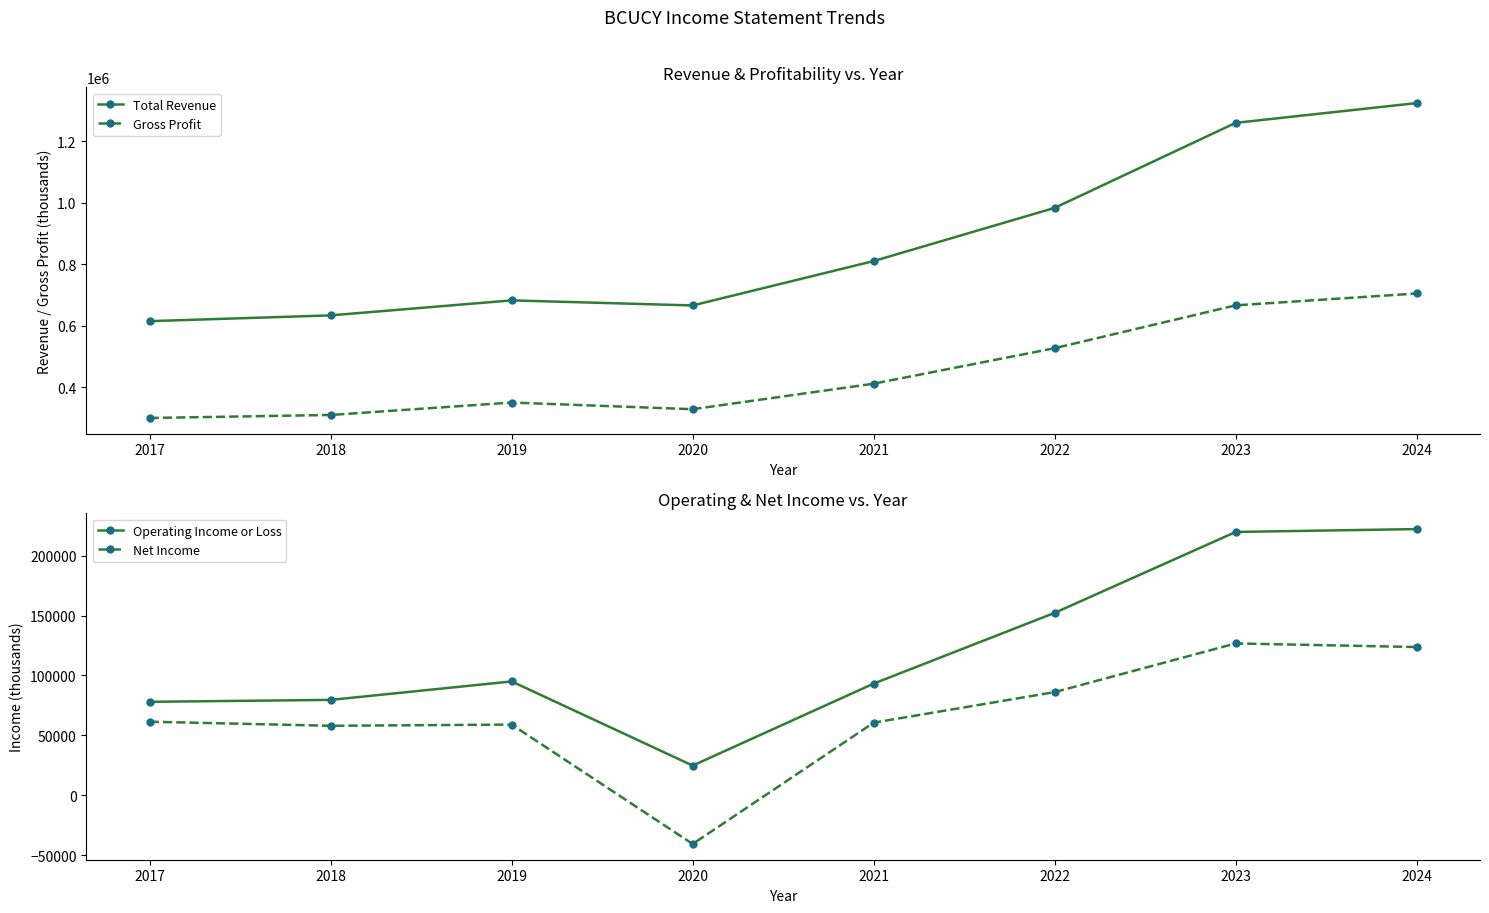

What is the total value across all series at 2017?

1053300